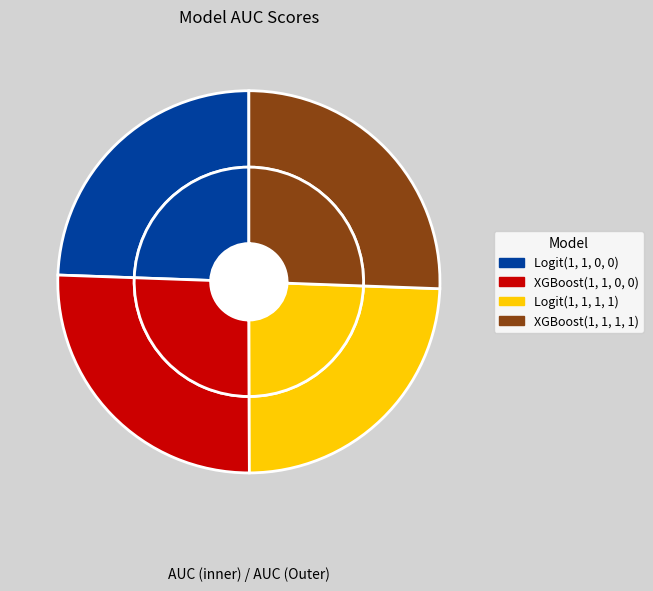

Does any single category account for the majority?

No